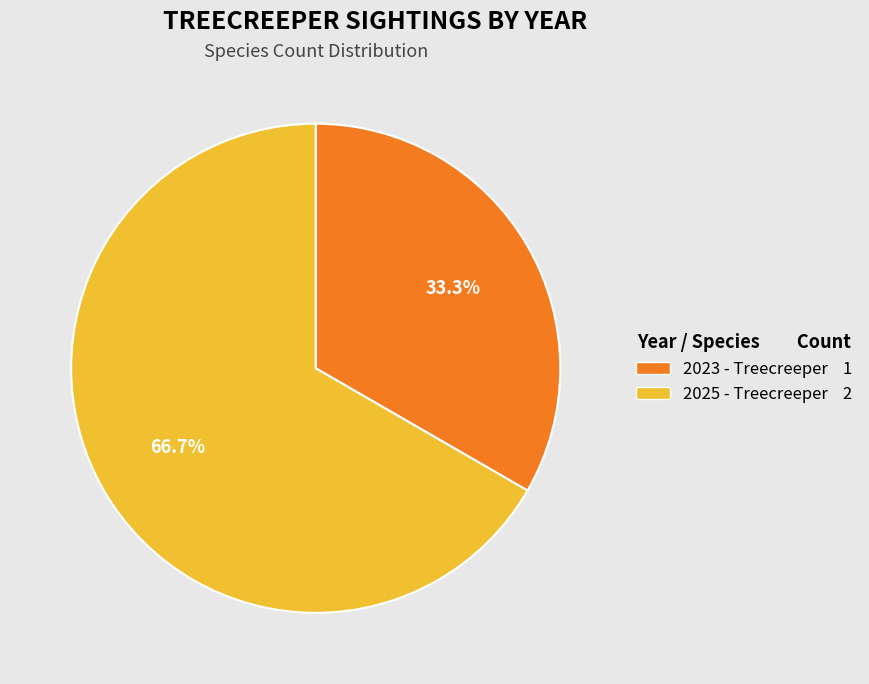

Is the sum of 2023 - Treecreeper and 2025 - Treecreeper greater than half?

Yes